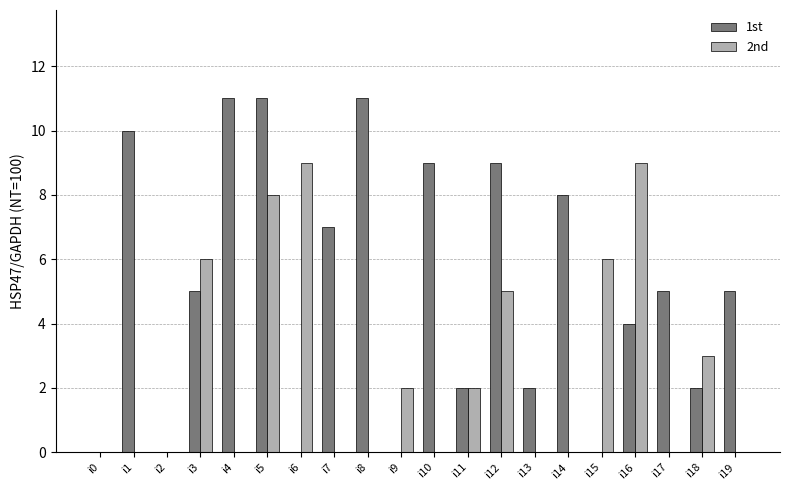

At which category is the sum across all series the highest?

i5